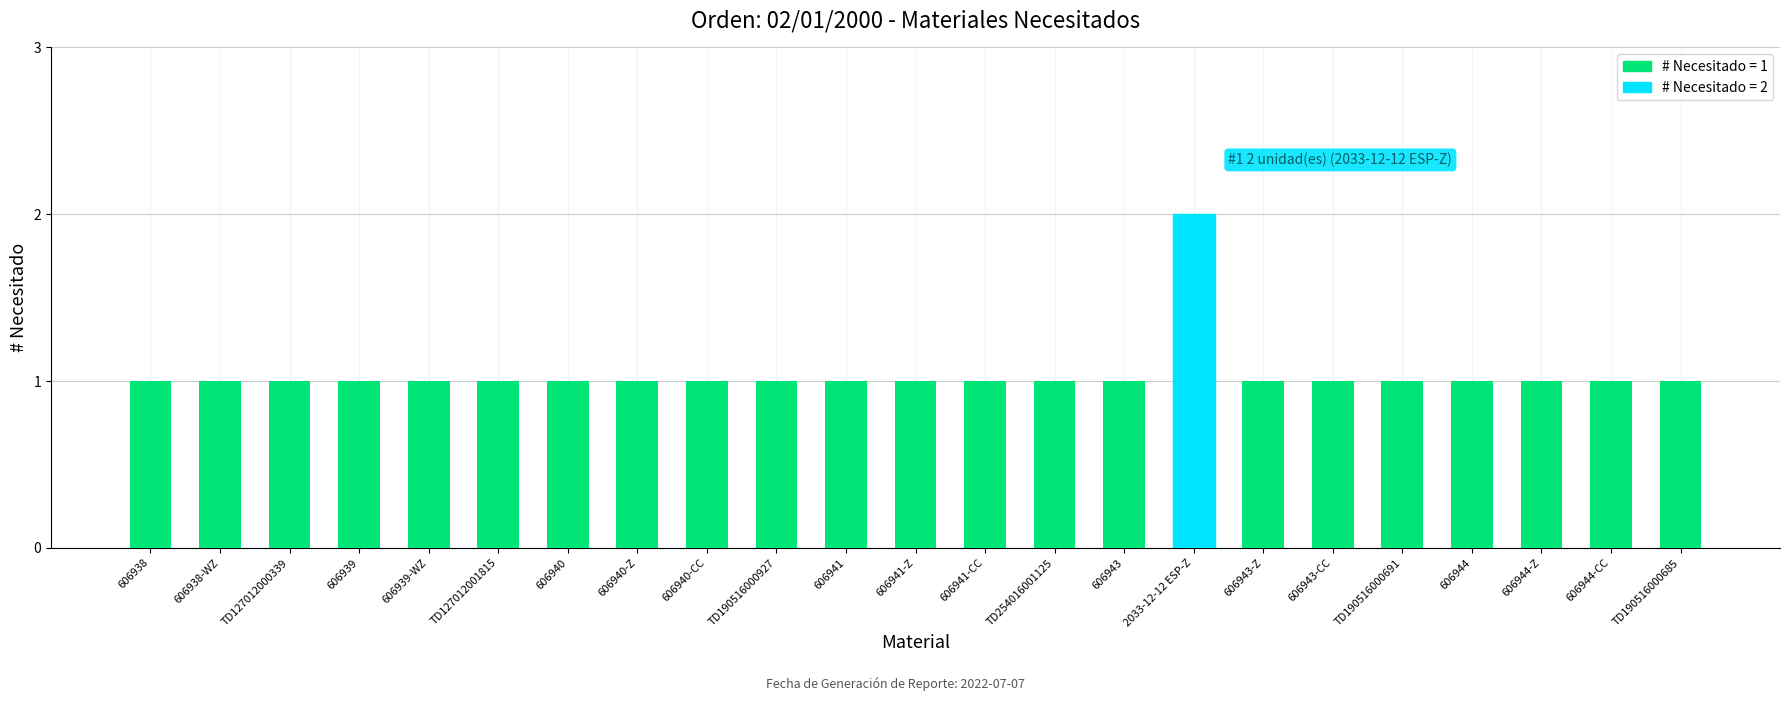

Is it true that the value at 606940 is 1?

True